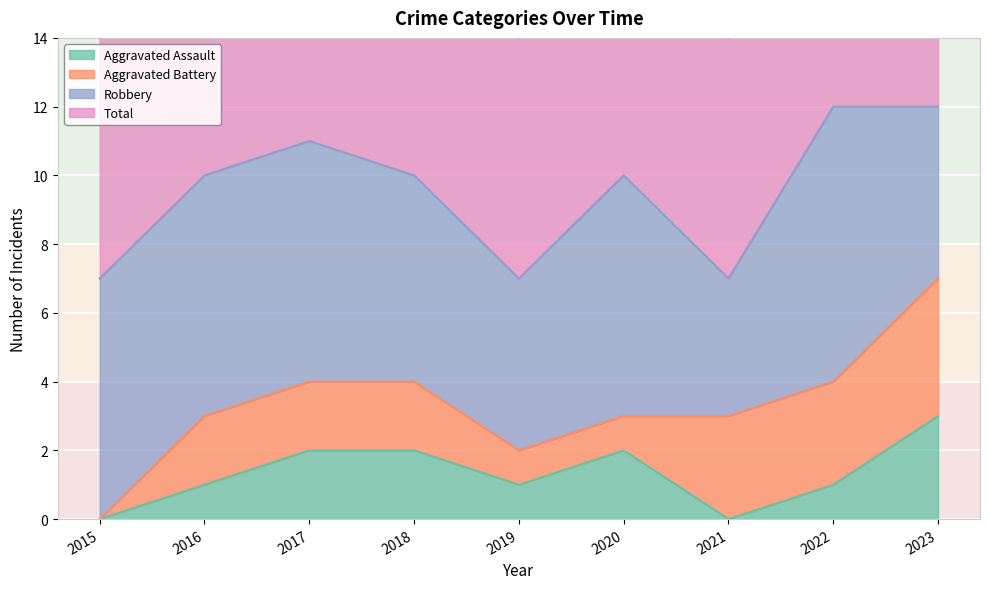

Which series changed the most between 2021 and 2023?

Total